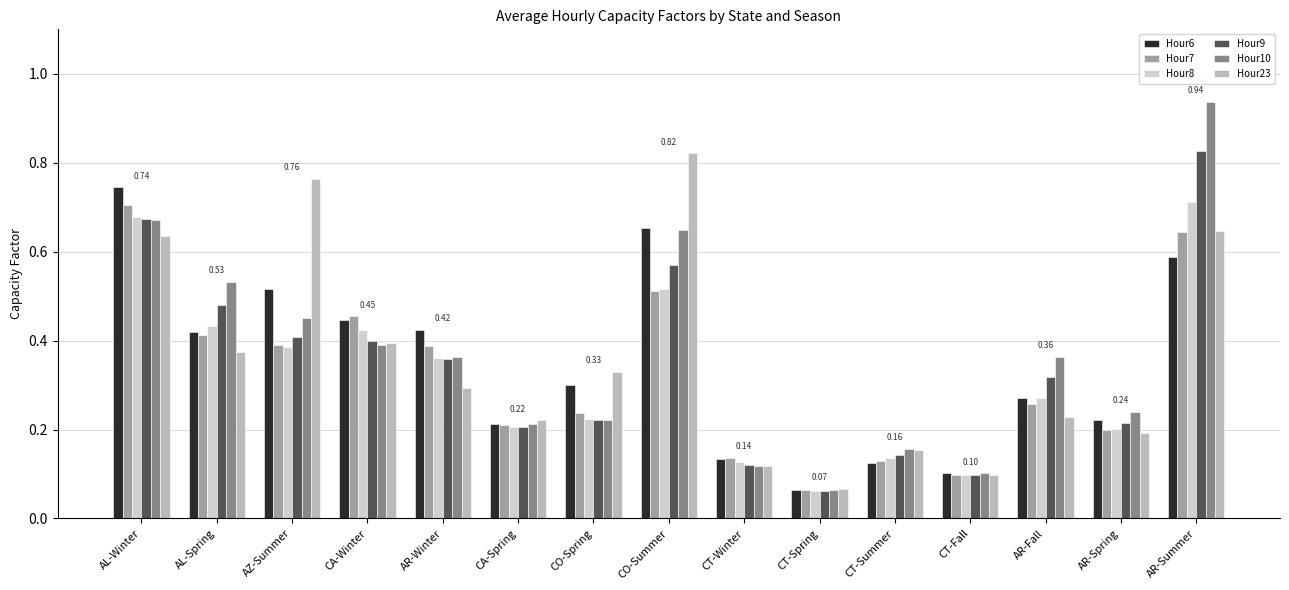

What is the total value across all series at CA-Winter?

2.5